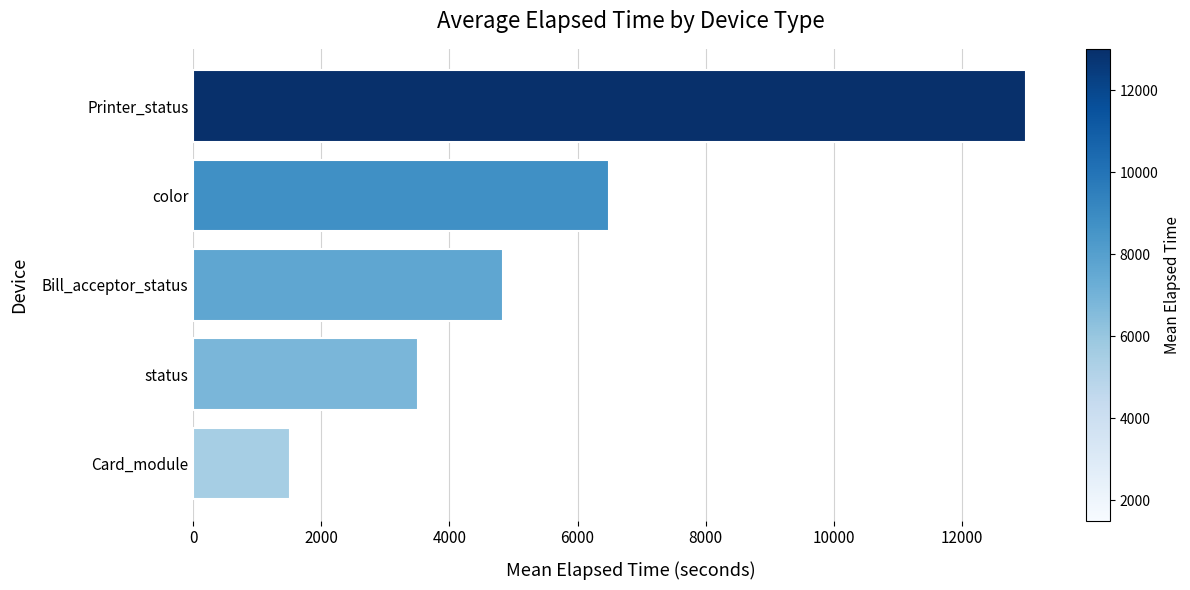

What is the change in value from Card_module to color?

+4981.5